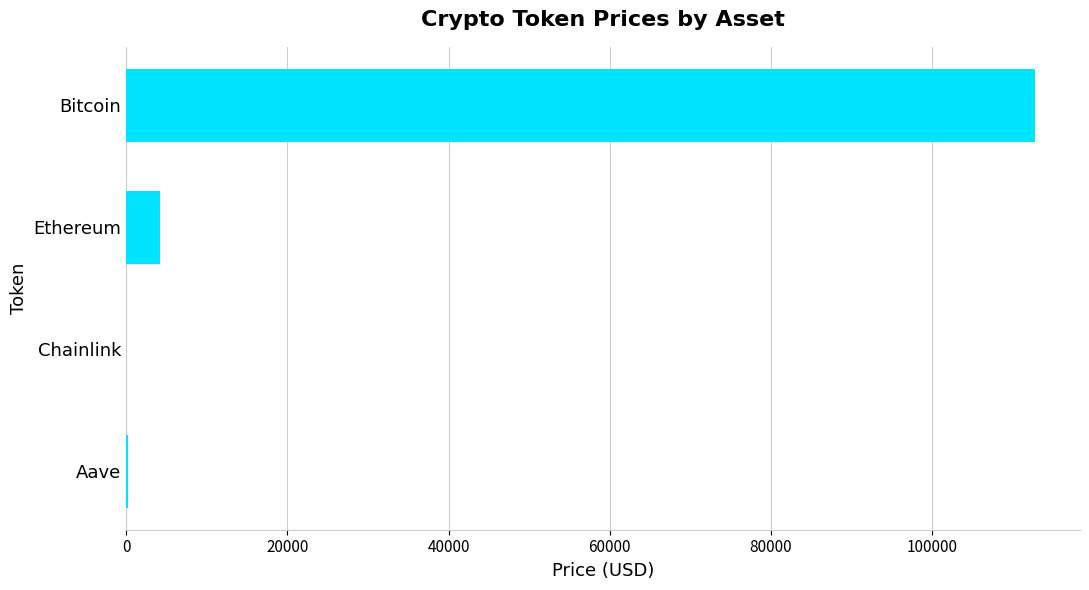

Between Ethereum and Chainlink, which is larger?

Ethereum